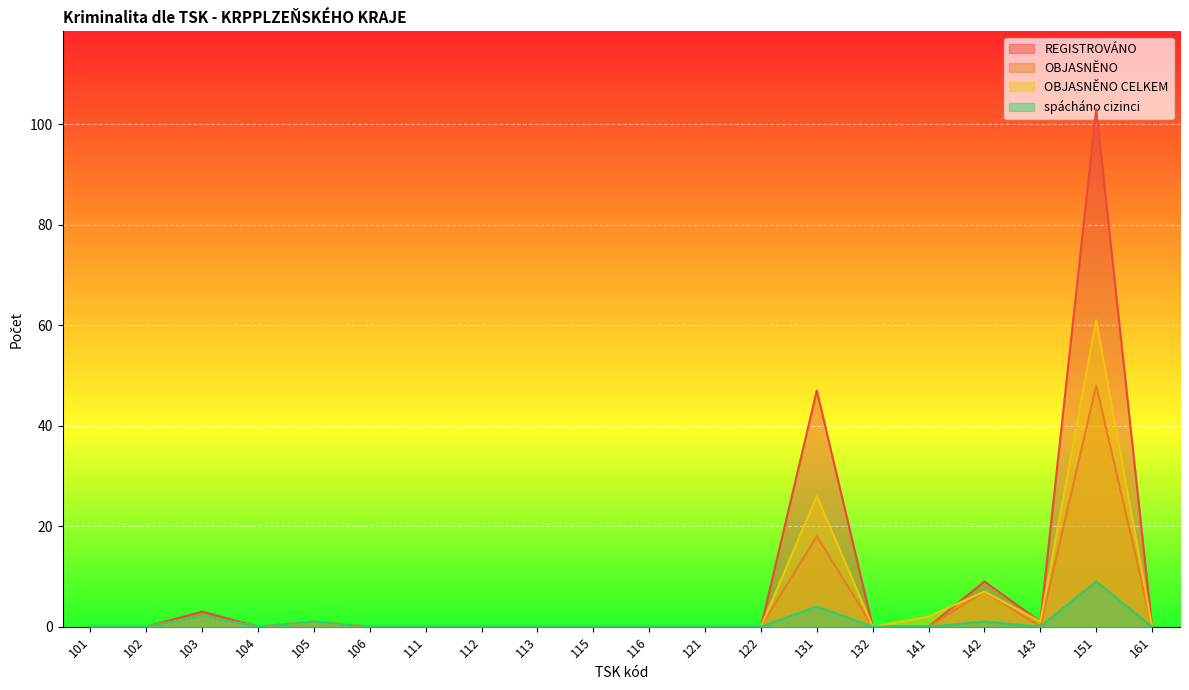

Is it true that OBJASNĚNO equals -29 at 132?

False